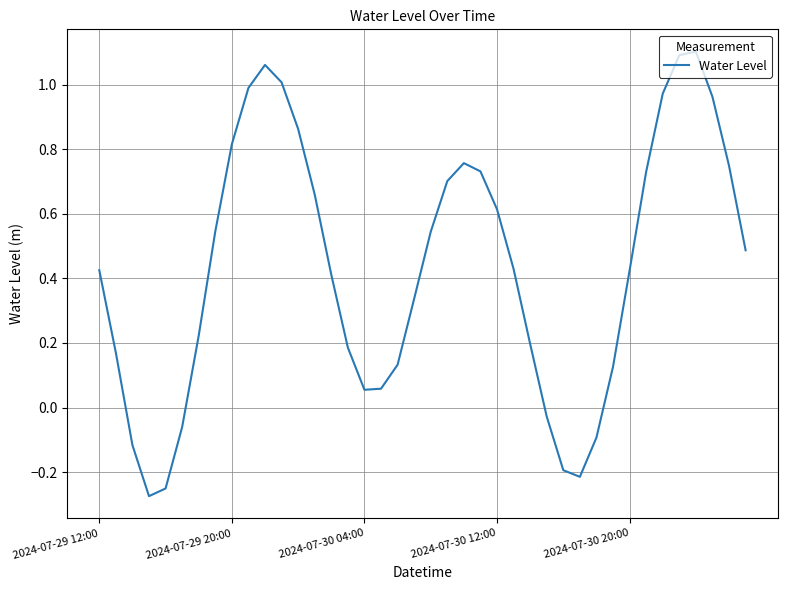

How many lines are shown in the chart?

1